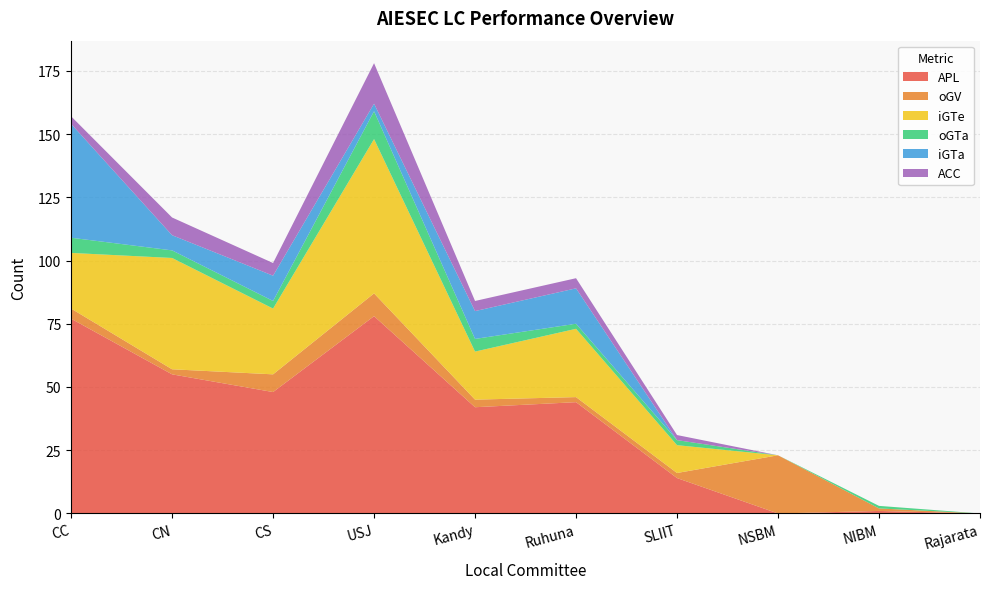

Reading left to right, transcribe all the data shown in this chart.

APL: 77	55	48	78	42	44	14	0	1	0
oGV: 4	2	7	9	3	2	2	23	1	0
iGTe: 22	44	26	61	19	27	11	0	0	0
oGTa: 6	3	3	11	5	2	2	0	1	0
iGTa: 45	6	10	3	11	14	0	0	0	0
ACC: 3	7	5	16	4	4	2	0	0	0